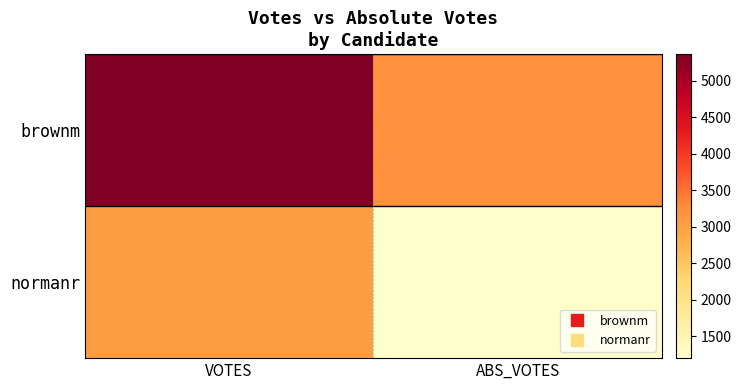

At which category does the chart reach its peak across all series?

VOTES